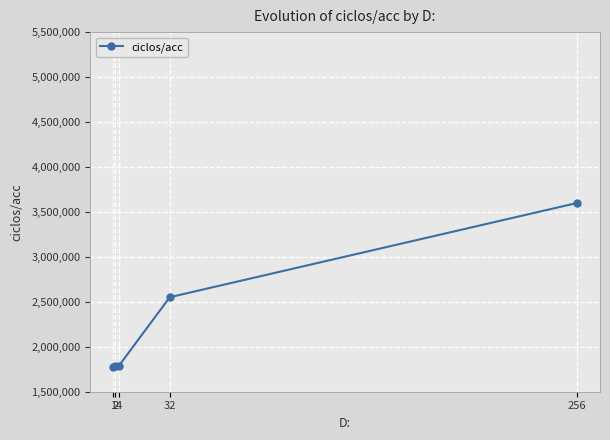

What is the sum of all values?

11505904